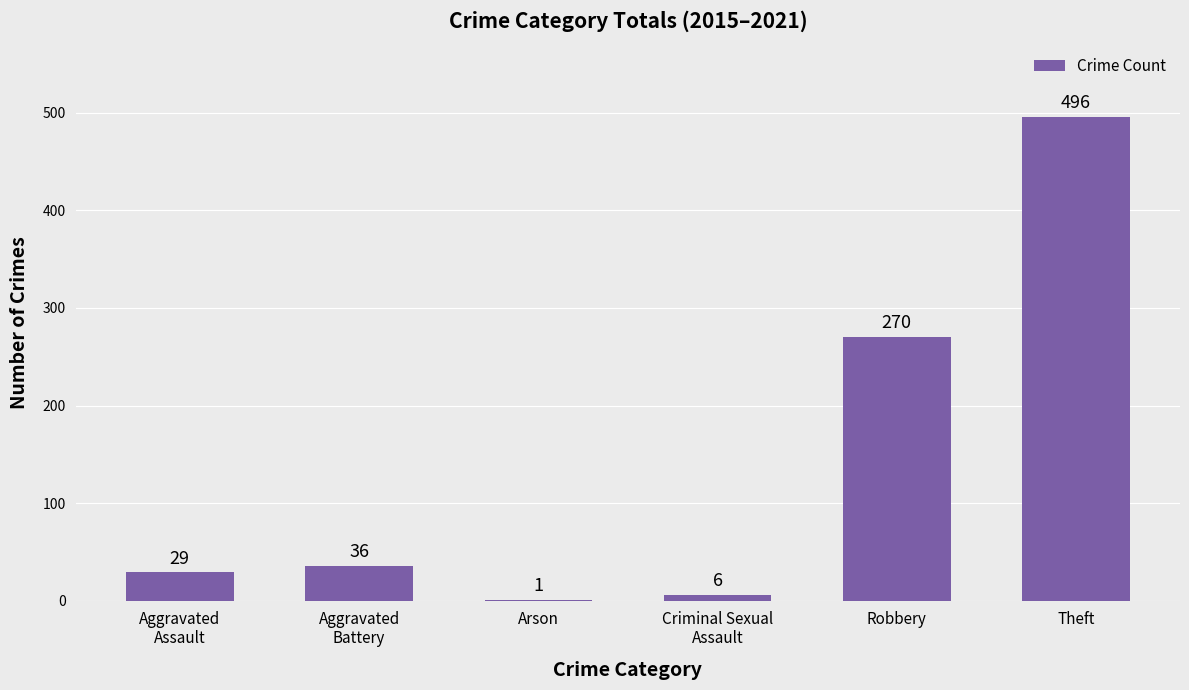

What is the maximum value shown in the chart?

496